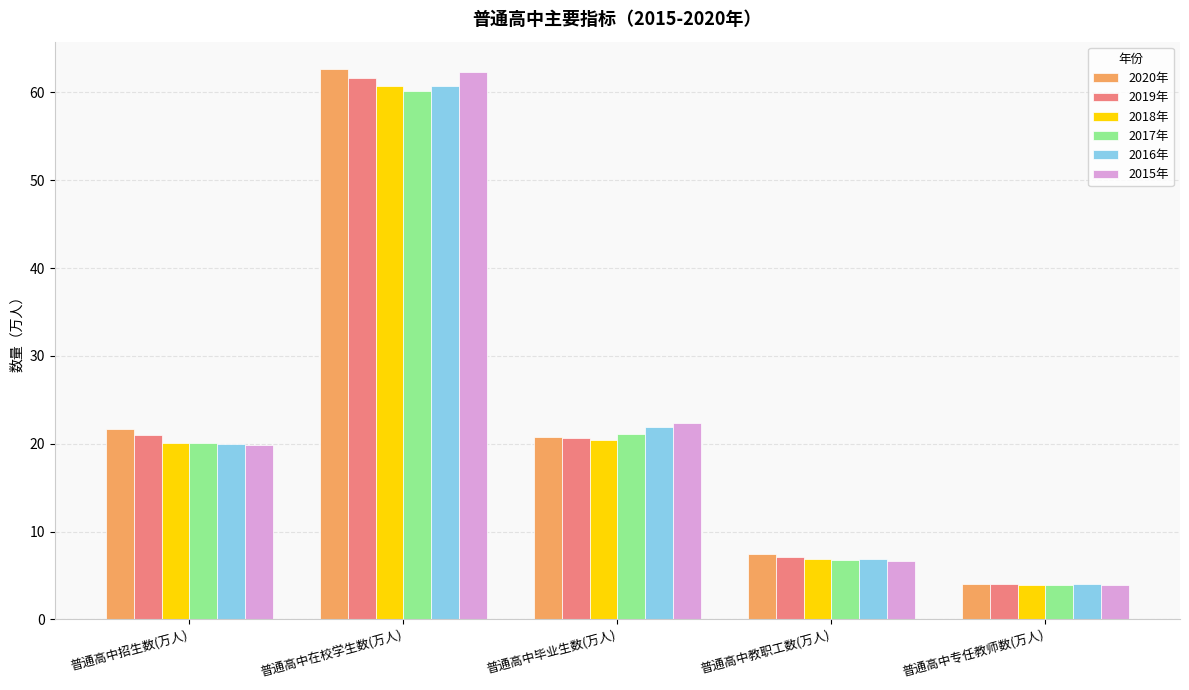

What is the average value of the 2016年 series?

22.7